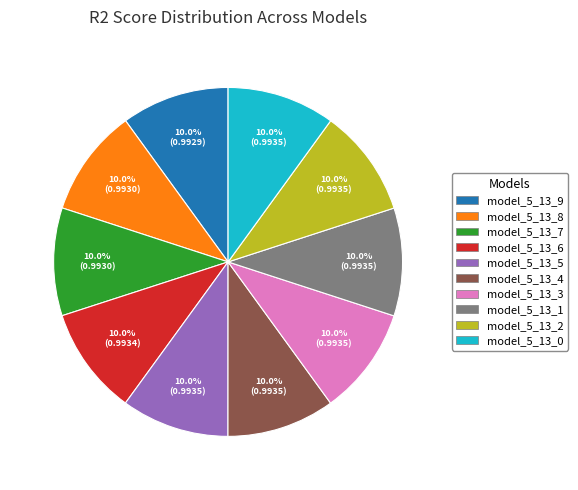

Is the sum of model_5_13_0 and model_5_13_6 greater than half?

No